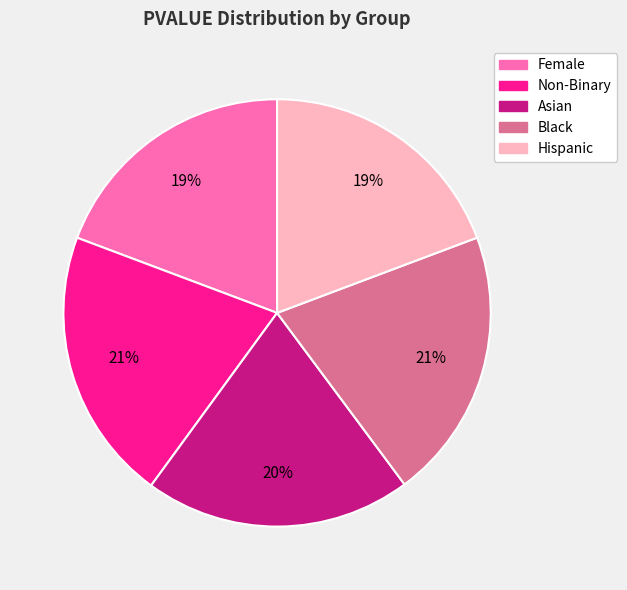

What percentage is the Non-Binary slice, to the nearest percent?

21%